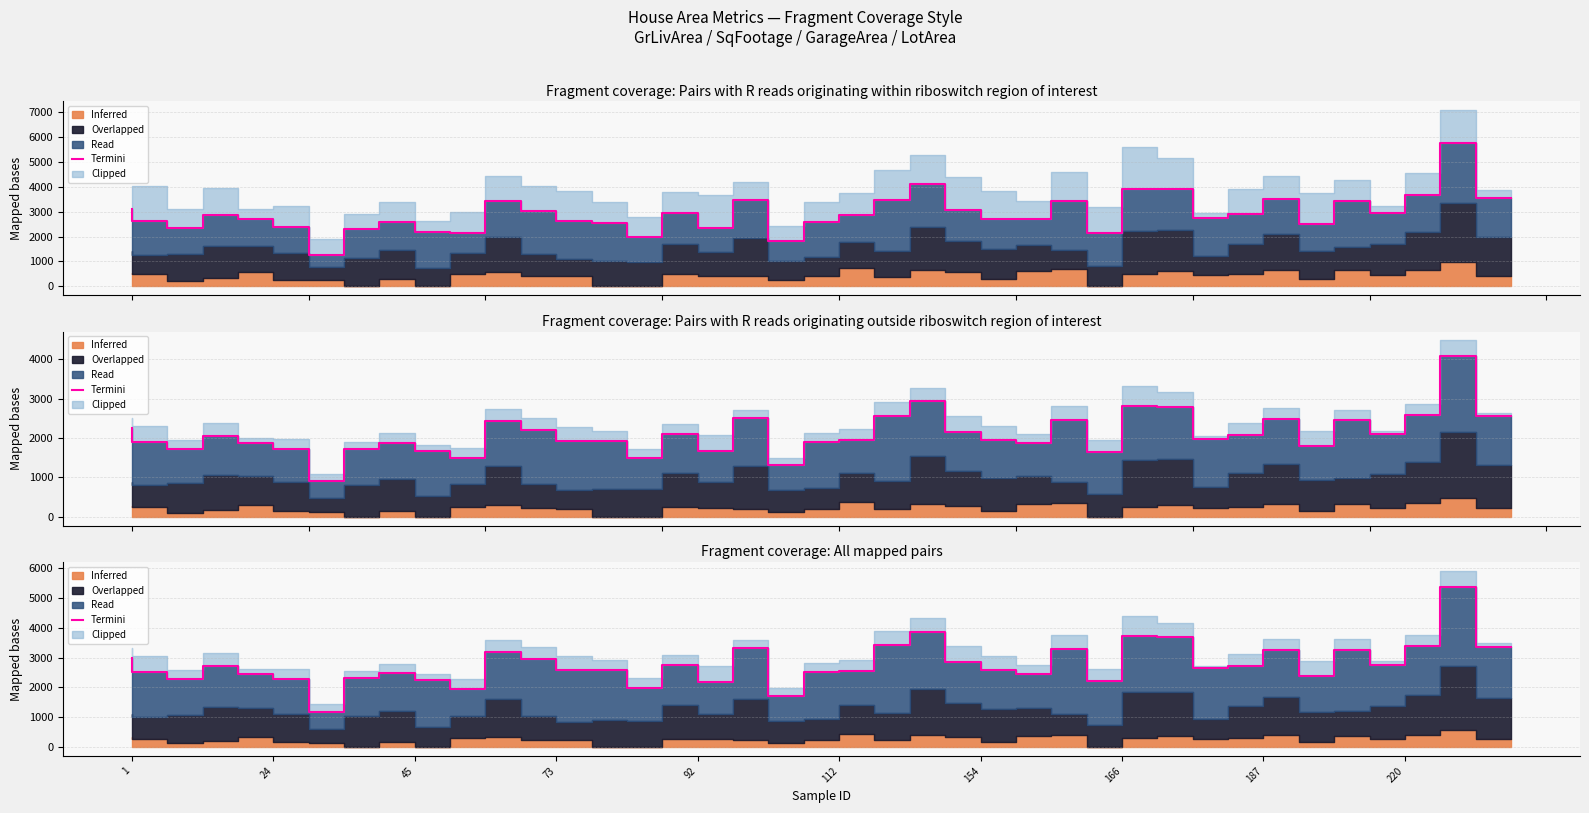

What is the change in value from 20 to 35?

+752.8